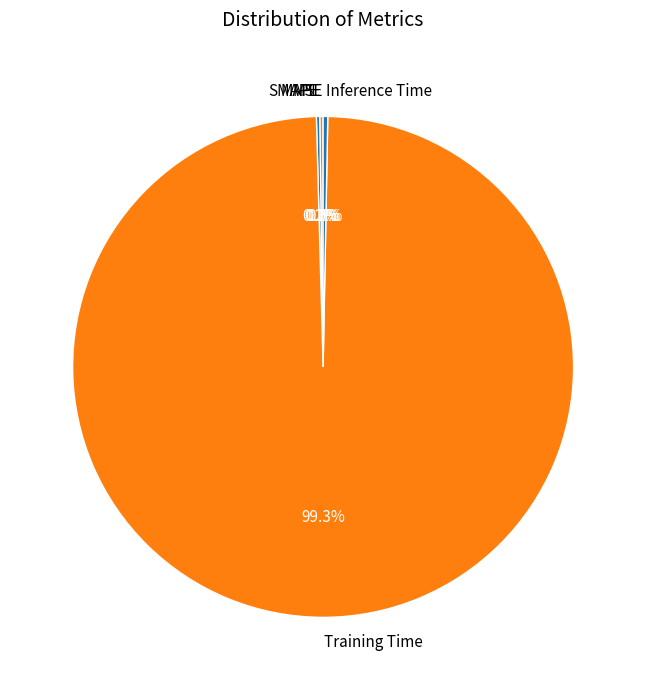

Which slice is the largest?

Training Time